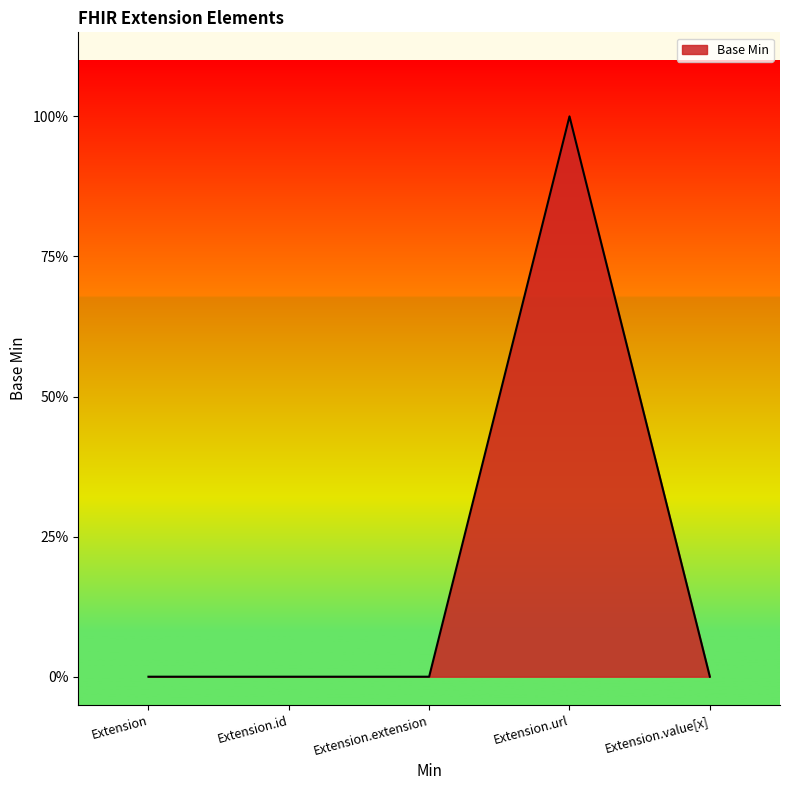

Does the chart have visible grid lines?

No